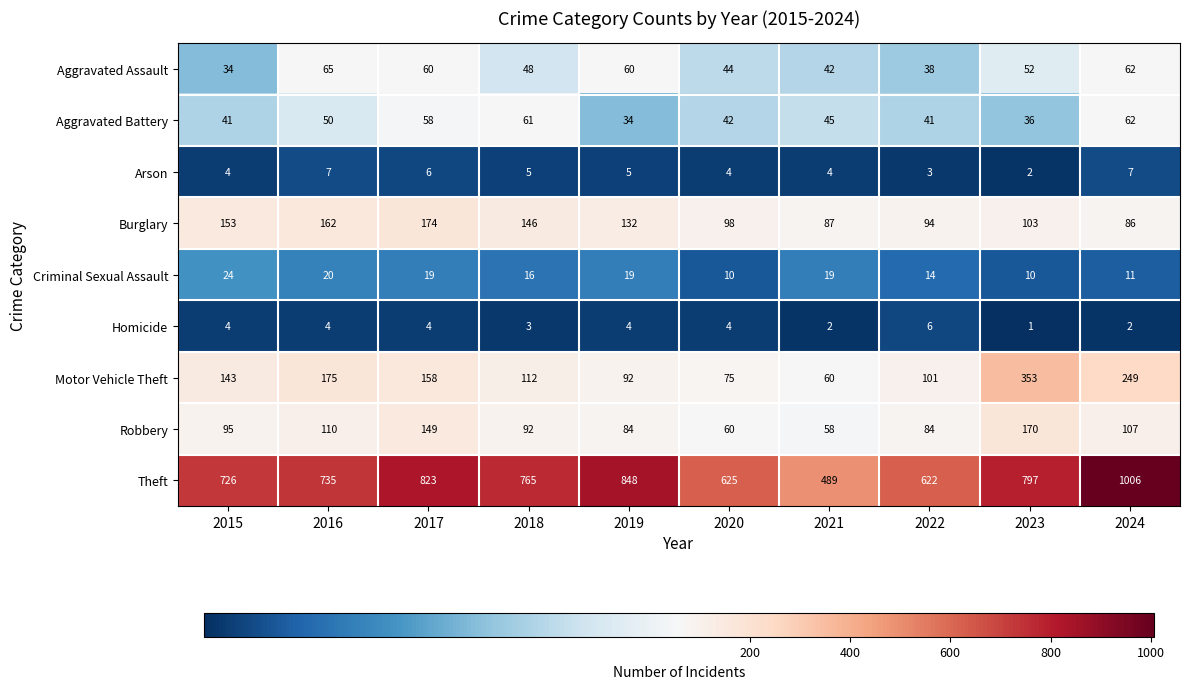

The Robbery series shows 58 at 2021. True or false?

True